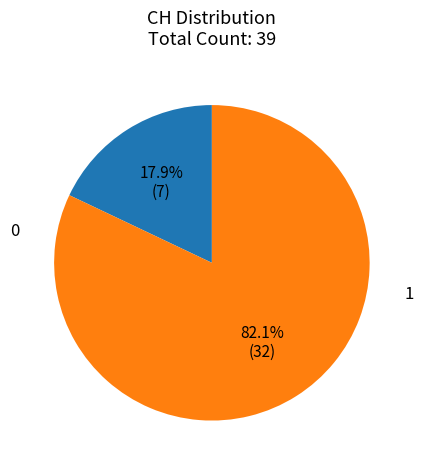

Does any single category account for the majority?

Yes